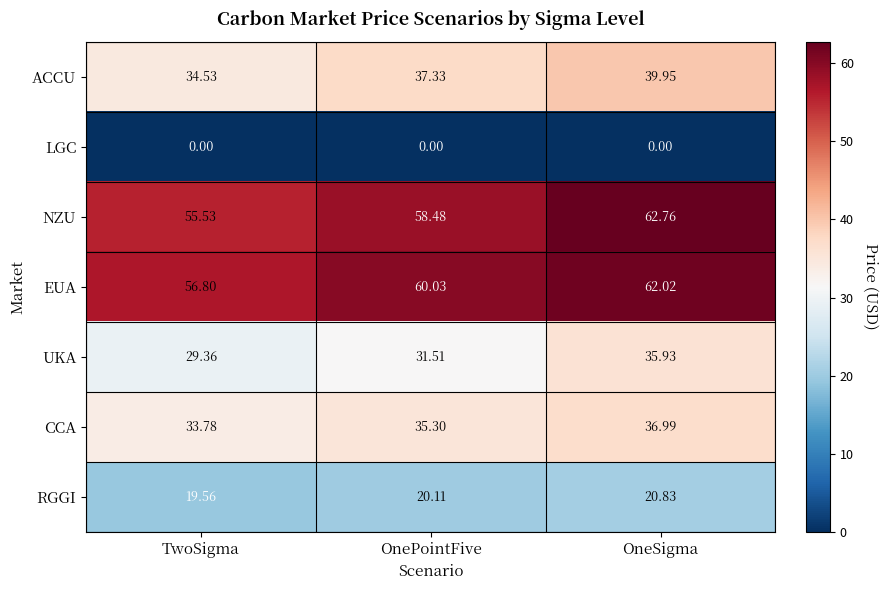

Between TwoSigma and OnePointFive, which series saw the biggest shift?

EUA